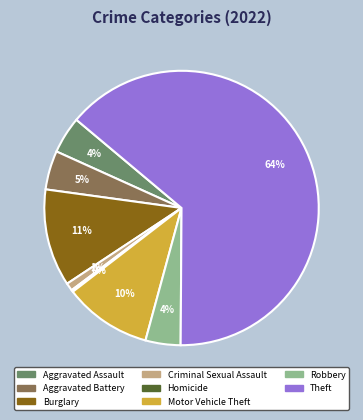

To the nearest percent, what portion does Robbery represent?

4%